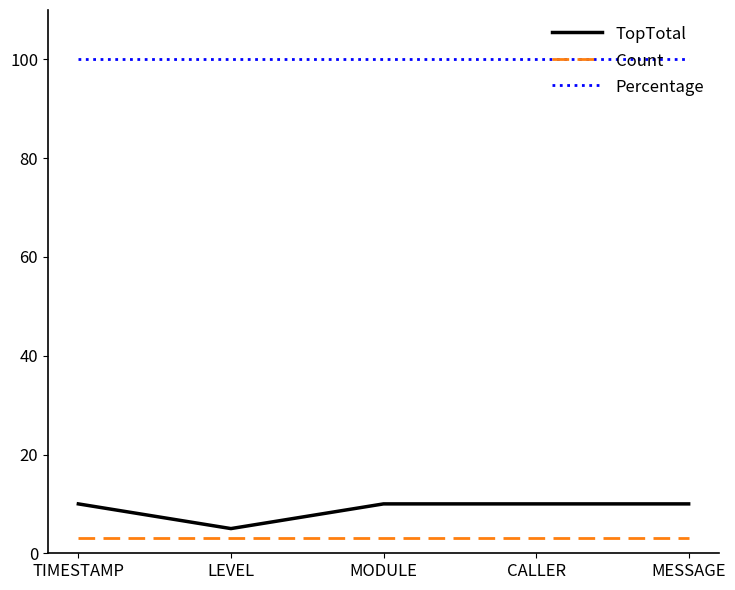

What position from the left is MODULE?

3